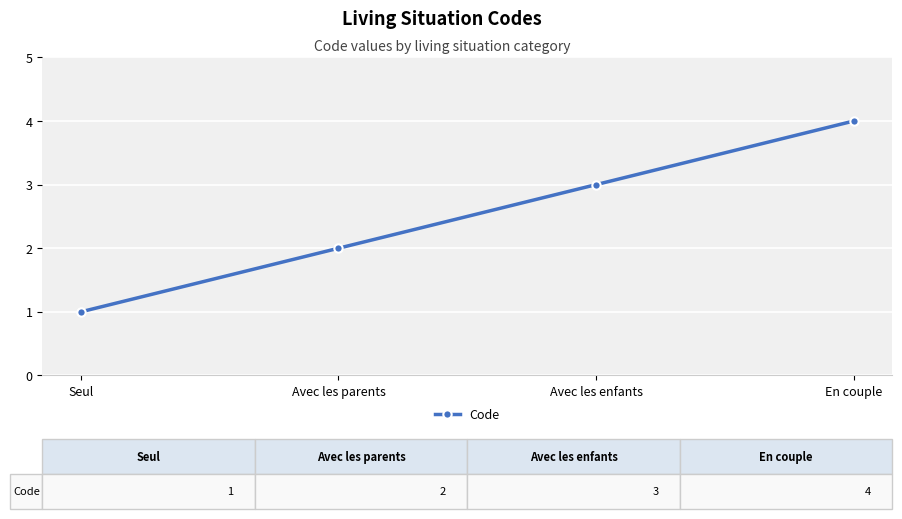

Which has a higher value, Seul or En couple?

En couple